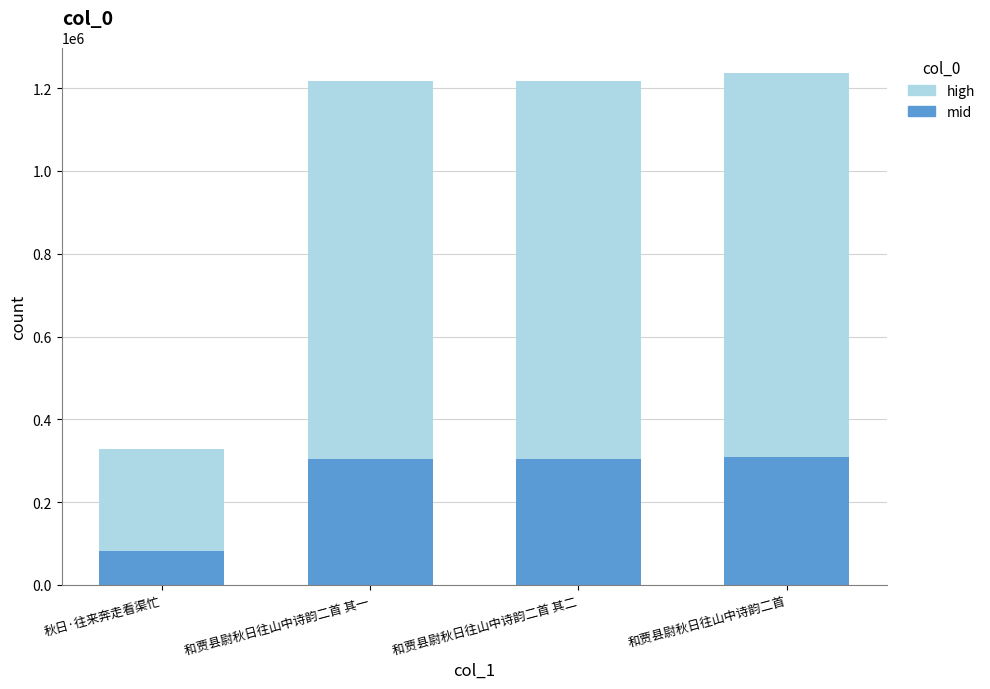

What is the total value across all series at 和贾县尉秋日往山中诗韵二首 其一?

1217956.0